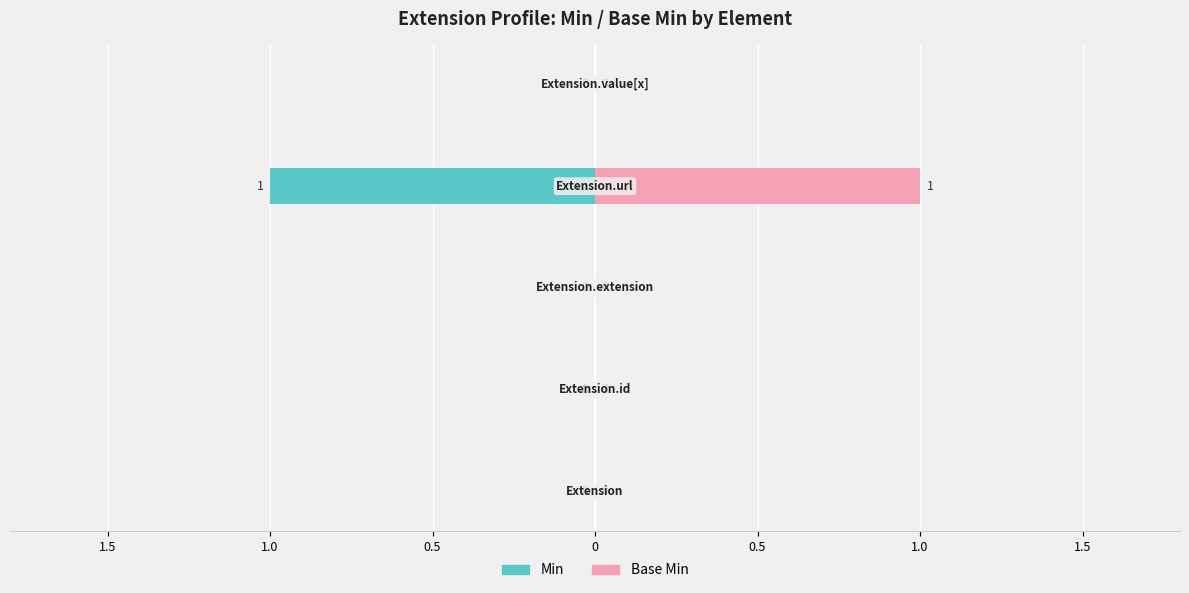

At how many categories does at least one series exceed 0?

1